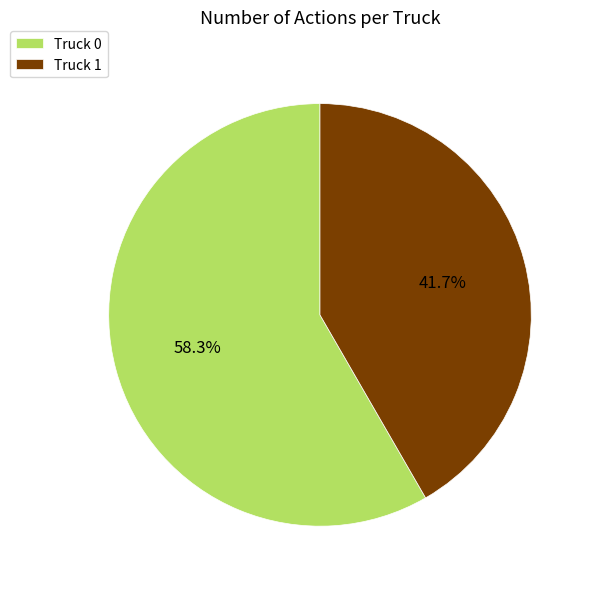

What percentage is the Truck 0 slice, to the nearest percent?

58%